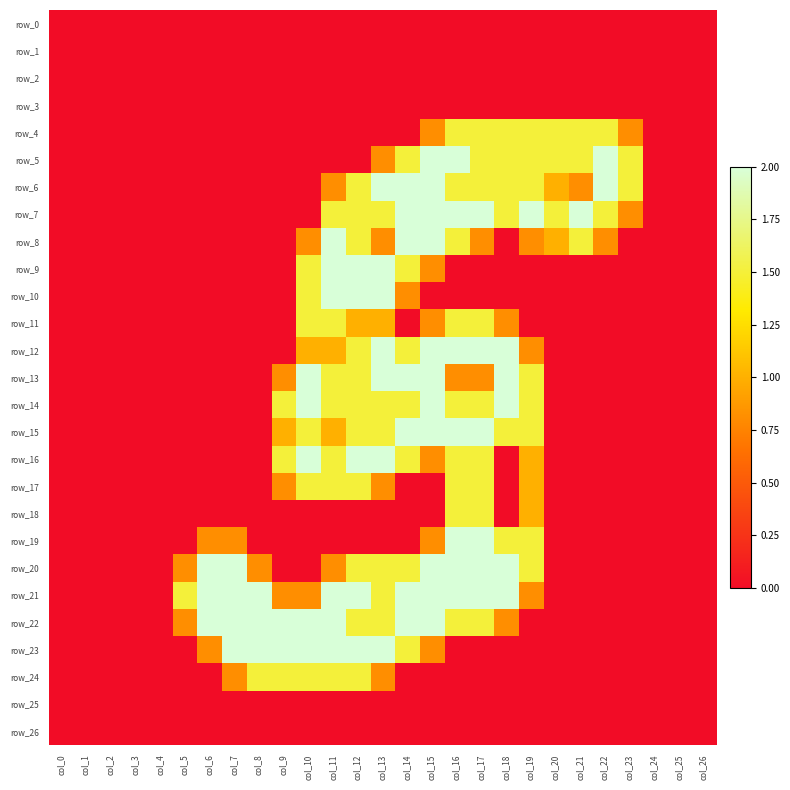

How many data points does each series have?

27